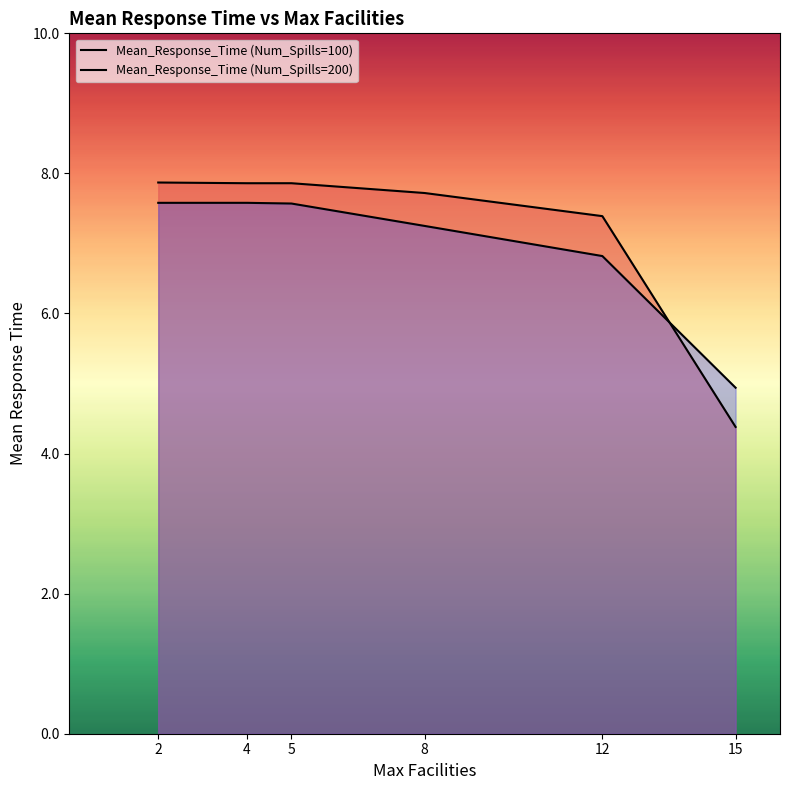

At which category is the sum across all series the highest?

2